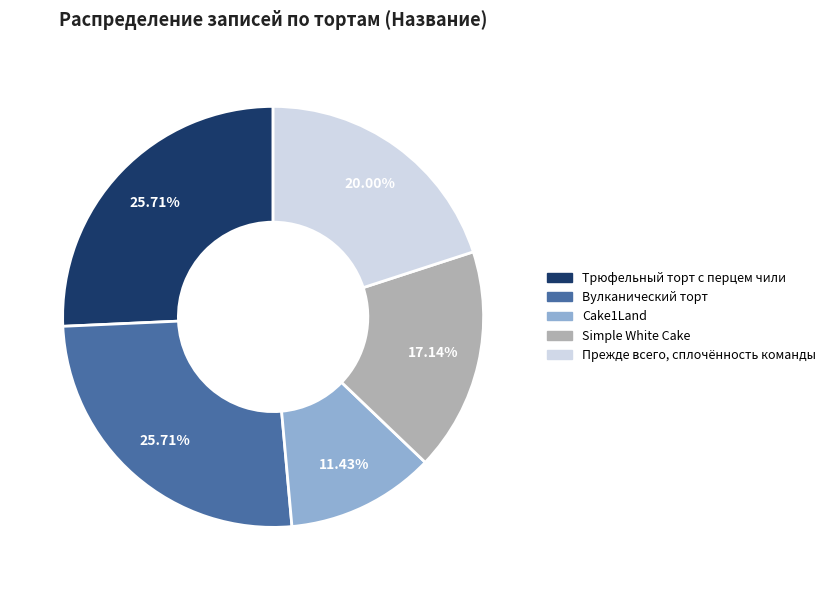

Is there any slice that represents more than half of the pie?

No